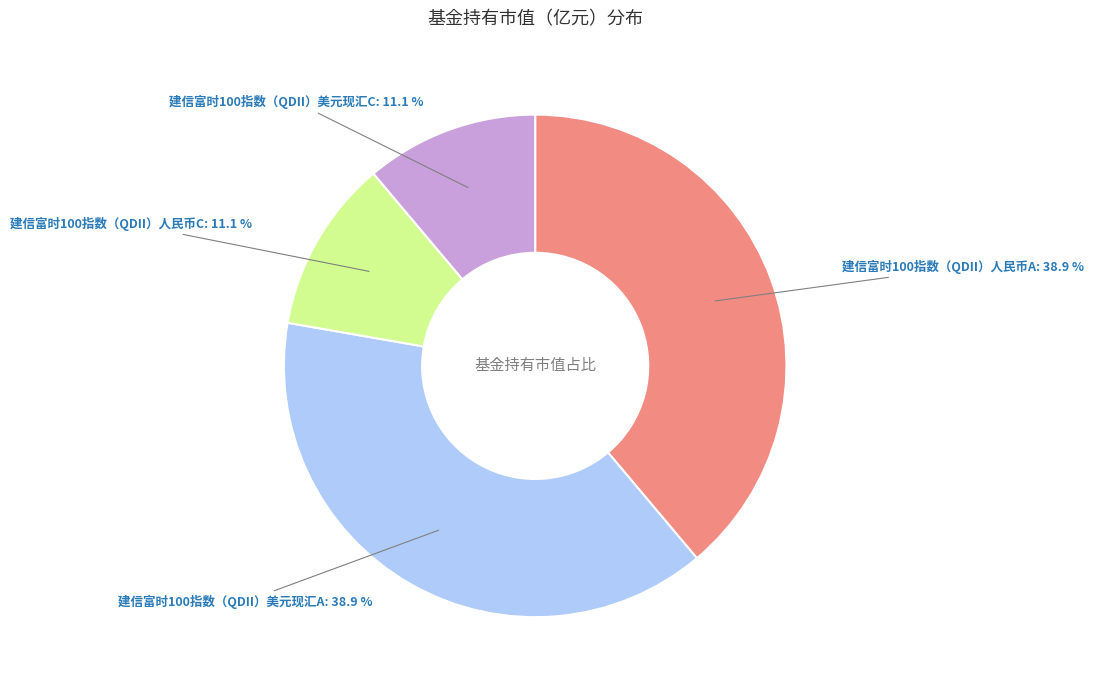

The 建信富时100指数（QDII）人民币C slice represents 11% of the pie. True or false?

True